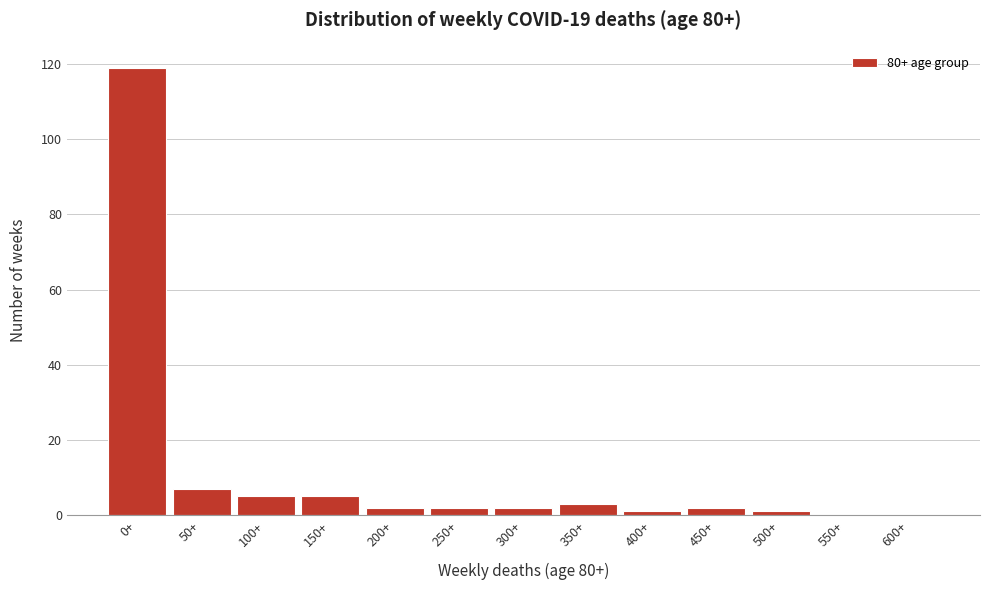

Reading left to right, extract all data points from this chart.

0+=119	50+=7	100+=5	150+=5	200+=2	250+=2	300+=2	350+=3	400+=1	450+=2	500+=1	550+=0	600+=0